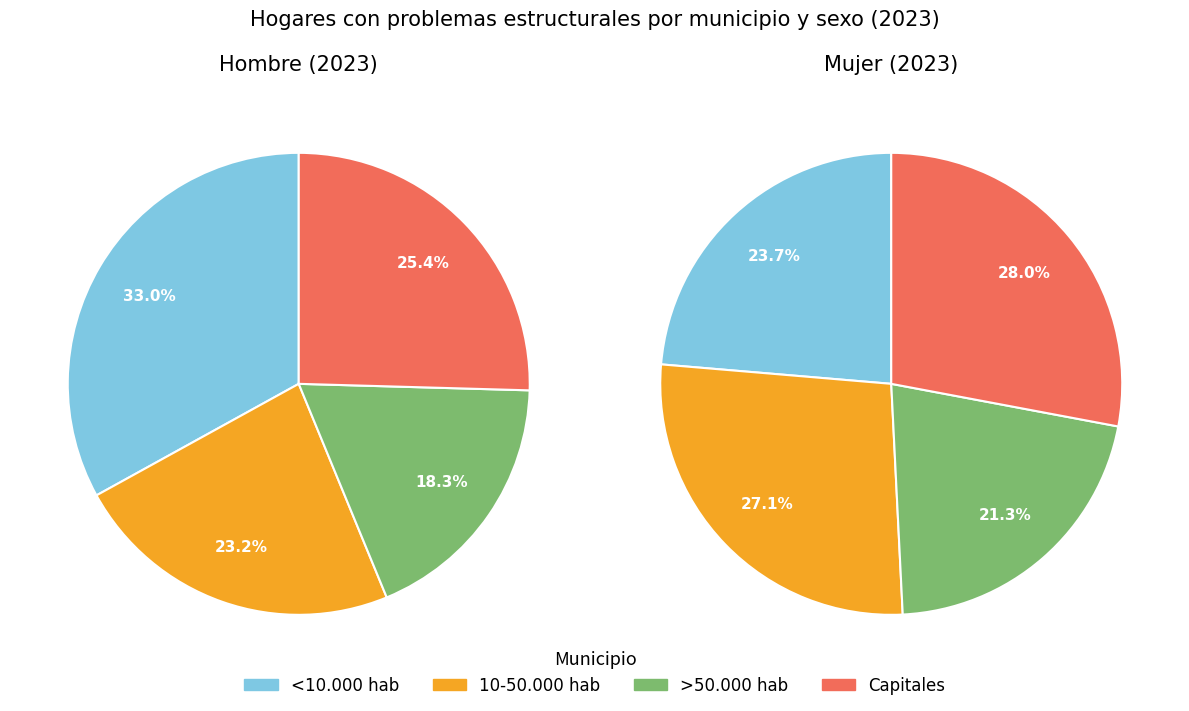

The hombre slice represents 9% of the pie. True or false?

False